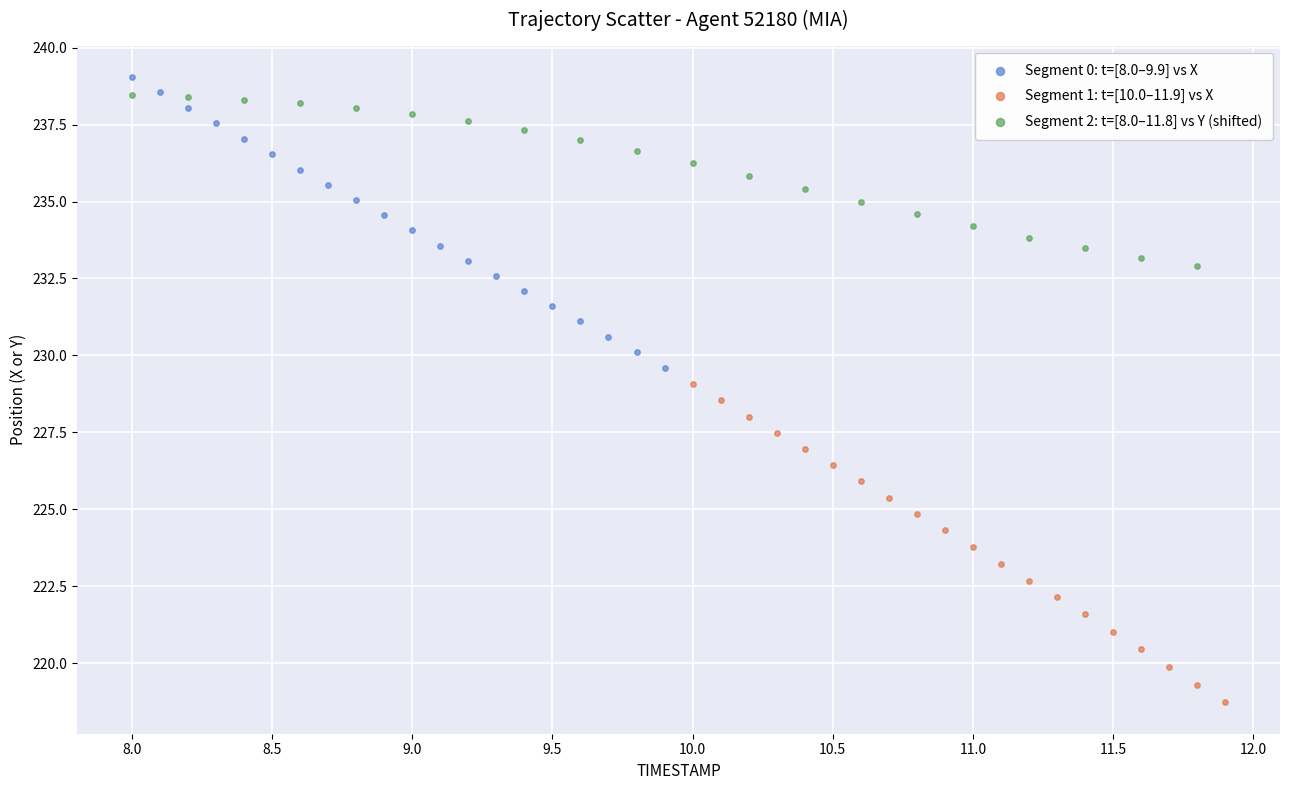

Which series has the widest spread of Y values?

Segment 1: t=[10.0–11.9] vs X